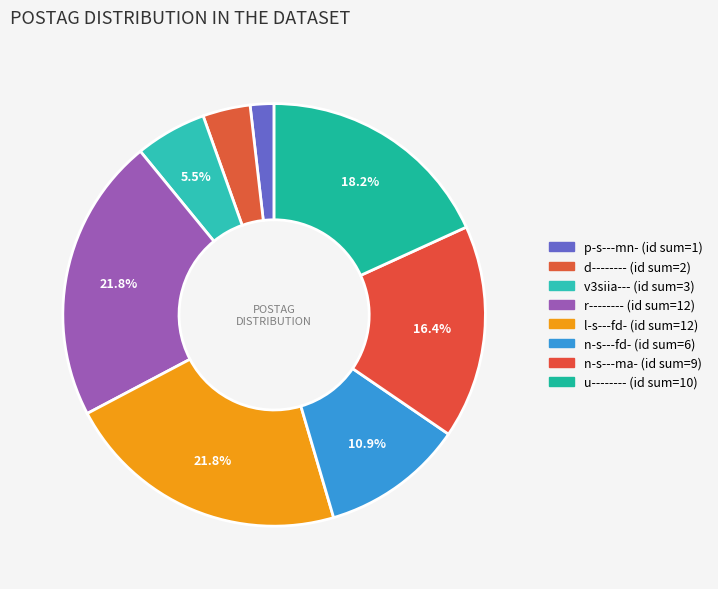

How many slices are in this pie chart?

8